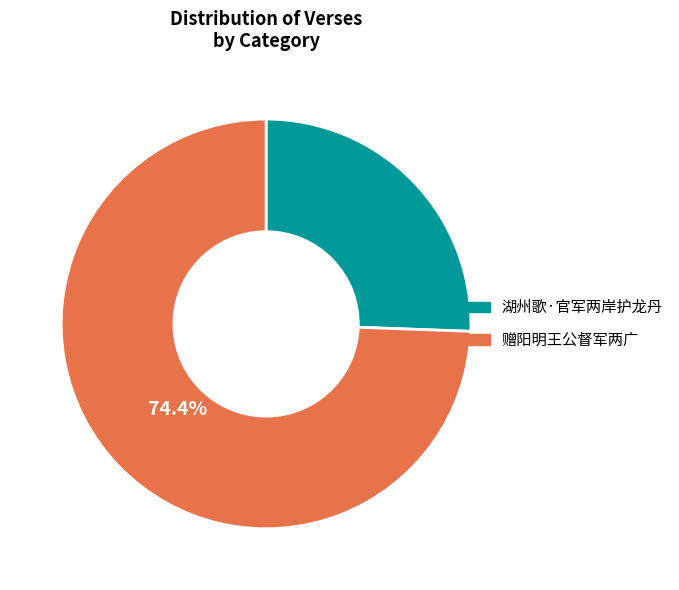

To the nearest percent, what is the average slice percentage?

50%